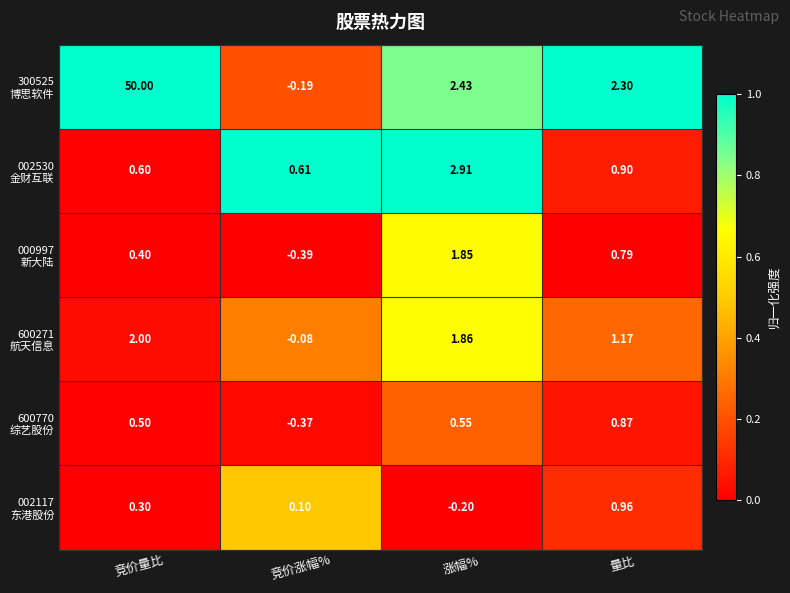

At which category is the sum across all series the highest?

竞价量比